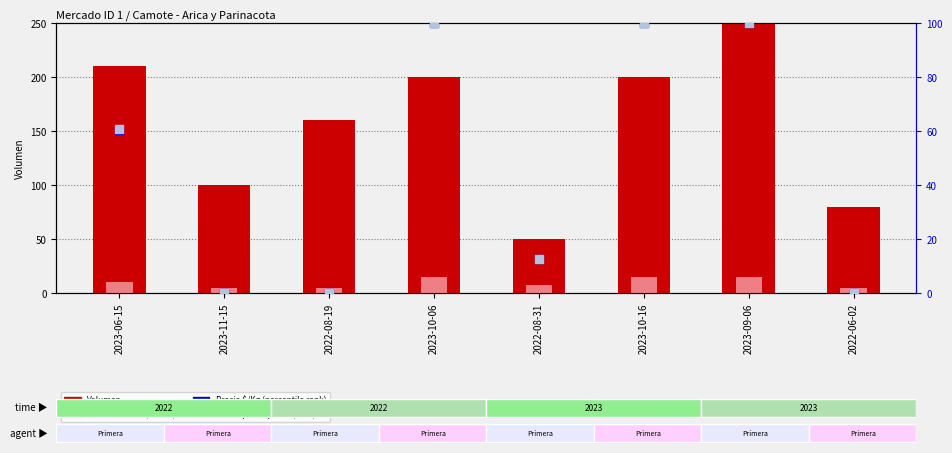

Which series contains the lowest Y value?

Precio $/Kg (percentile rank)